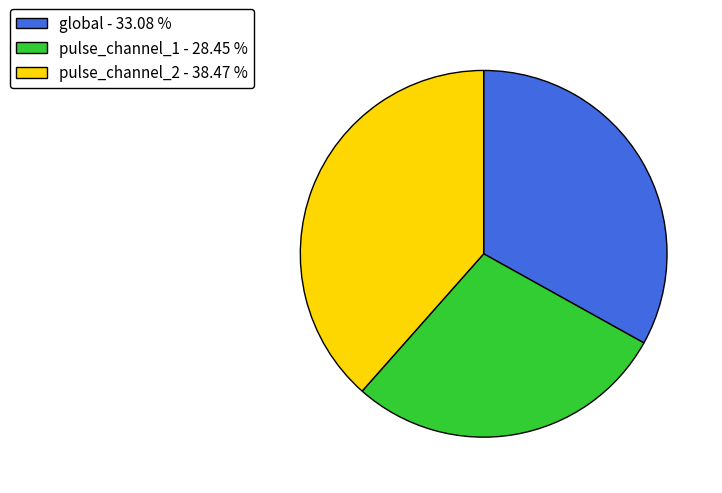

Which category has the smallest portion of the pie?

pulse_channel_1